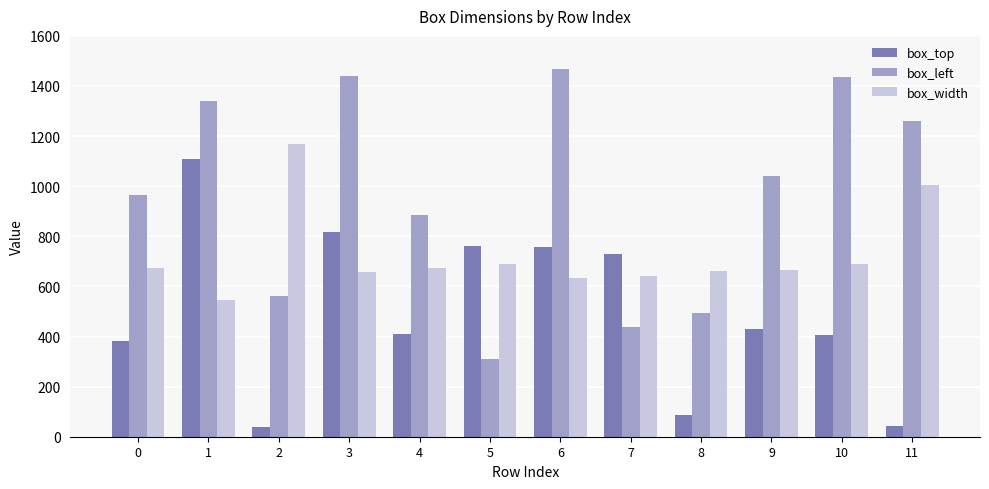

What is the sum of the box_top values at 8 and 10?

496